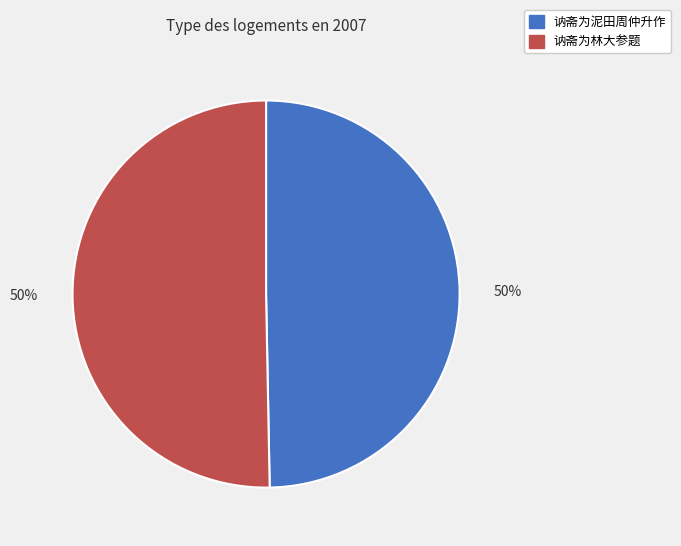

Is it true that 讷斋为泥田周仲升作 is 55% of the pie?

False